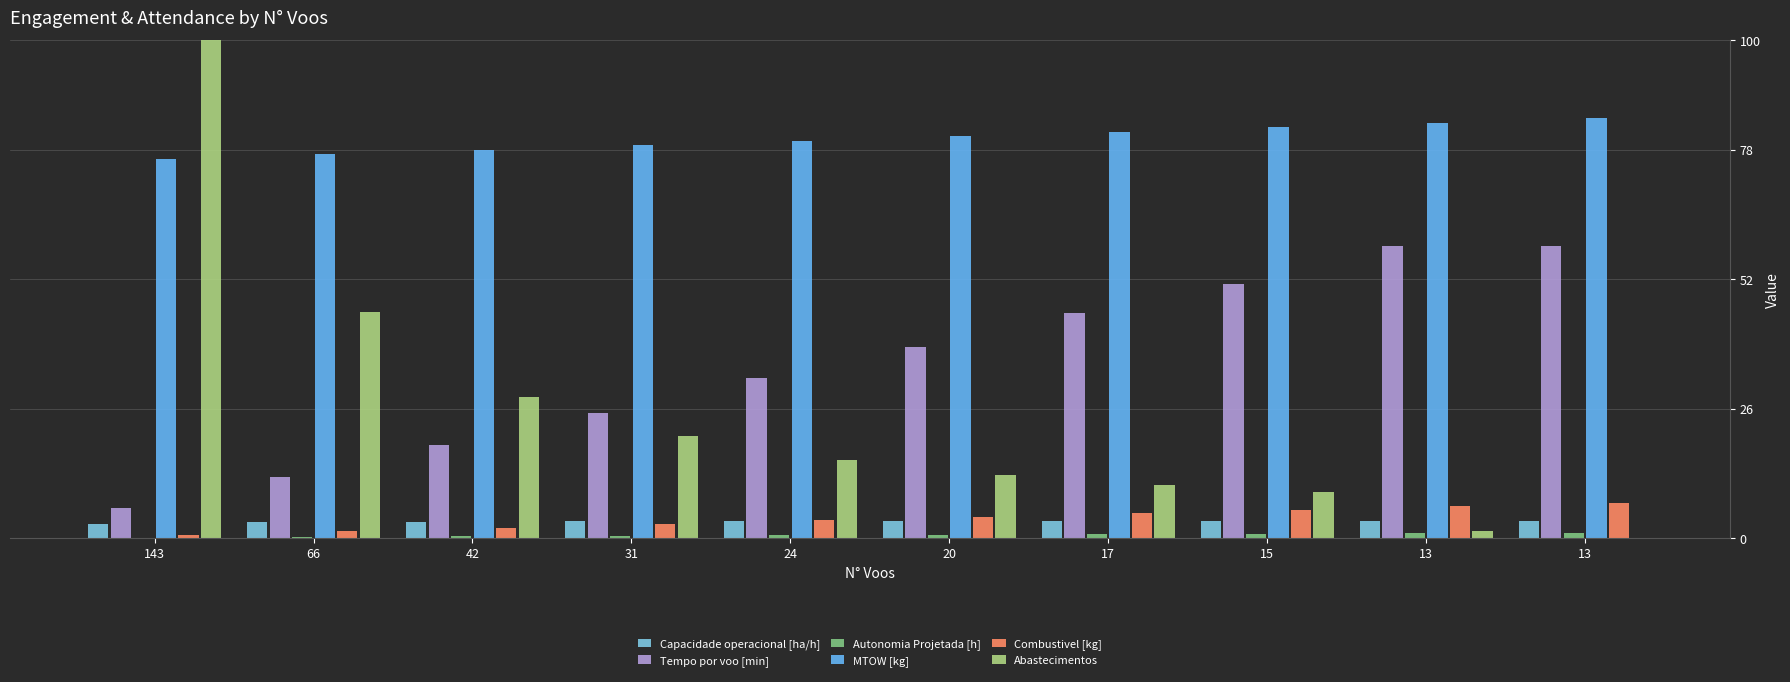

Reading left to right, what are all the values shown in this chart?

Capacidade operacional [ha/h]: 143=2.7	66=3.1	42=3.3	31=3.4	24=3.4	20=3.4	17=3.5	15=3.5	13=3.5	13=3.5
Tempo por voo [min]: 143=6.1	66=12.3	42=18.8	31=25.1	24=32.2	20=38.5	17=45.1	15=51.0	13=58.7	13=58.7
Autonomia Projetada [h]: 143=0.1	66=0.2	42=0.3	31=0.4	24=0.6	20=0.7	17=0.8	15=0.9	13=1.0	13=1.0
MTOW [kg]: 143=76.2	66=77.1	42=78.0	31=78.9	24=79.8	20=80.7	17=81.6	15=82.5	13=83.4	13=84.4
Combustivel [kg]: 143=0.7	66=1.4	42=2.1	31=2.8	24=3.5	20=4.3	17=5.0	15=5.7	13=6.4	13=7.1
Abastecimentos: 143=100.0	66=45.4	42=28.4	31=20.6	24=15.6	20=12.8	17=10.6	15=9.2	13=1.4	13=0.0